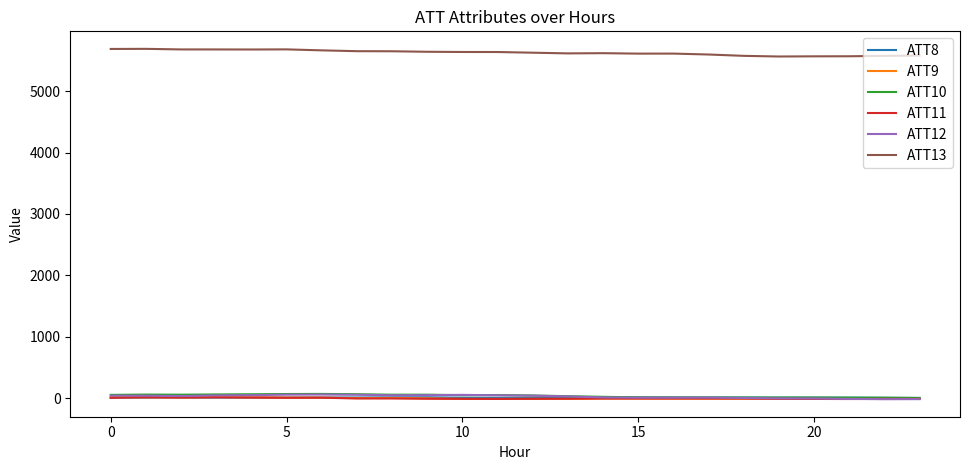

True or false: ATT13 and ATT12 cross at least once.

False